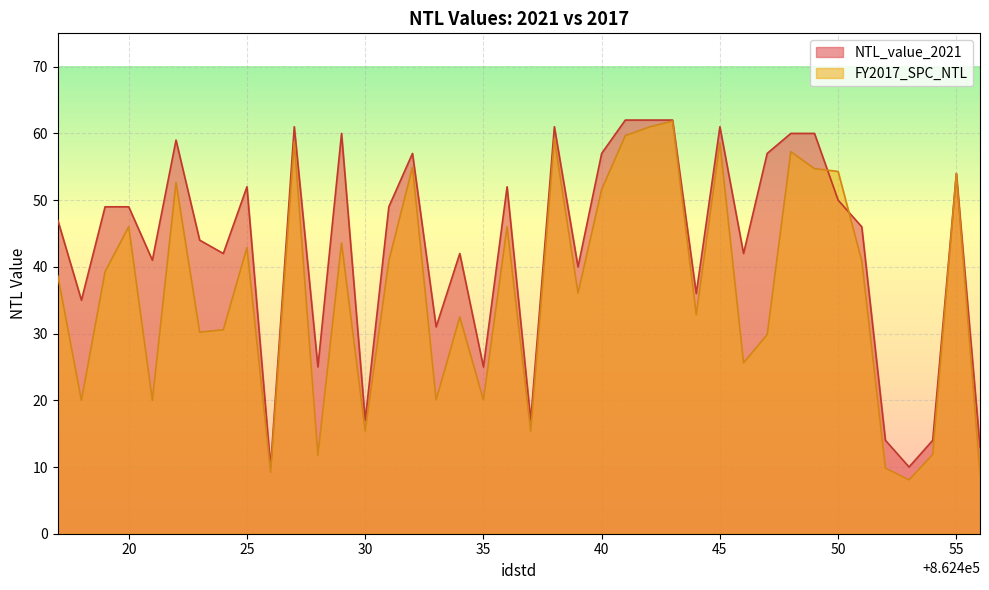

Which series has the largest total across all categories?

NTL_value_2021